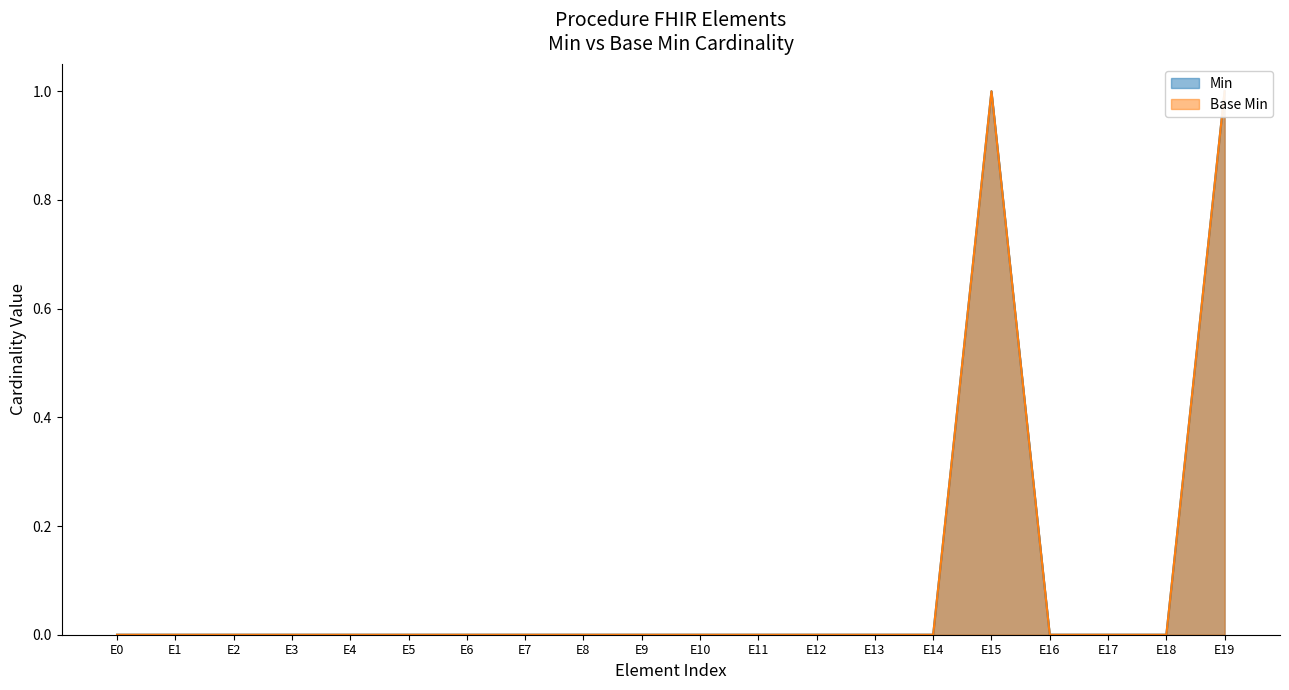

Reading right to left, what are all the values shown in this chart?

Min: 1	0	0	0	1	0	0	0	0	0	0	0	0	0	0	0	0	0	0	0
Base Min: 1	0	0	0	1	0	0	0	0	0	0	0	0	0	0	0	0	0	0	0